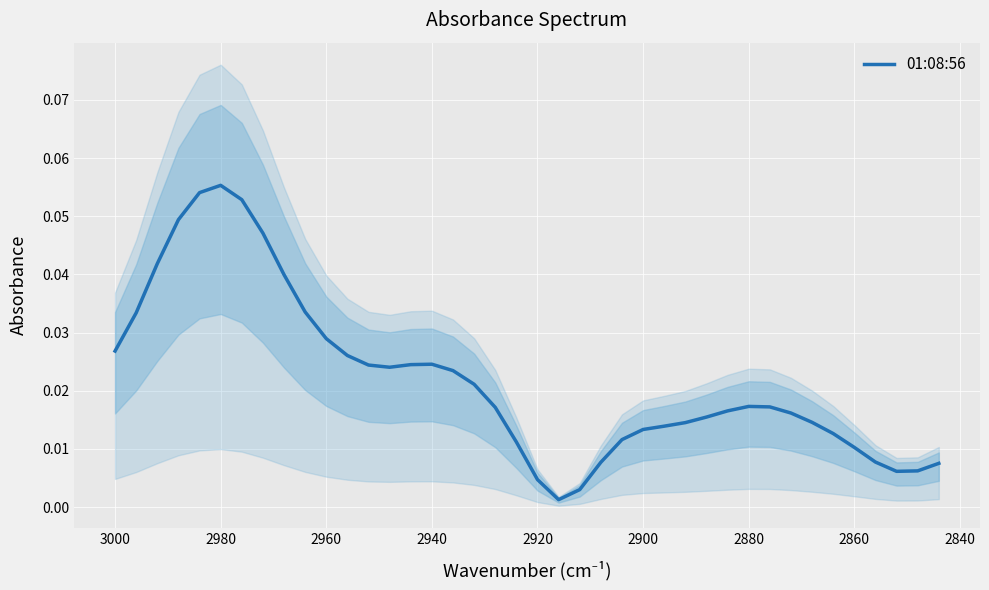

What is the difference between the second highest and minimum values?

0.1